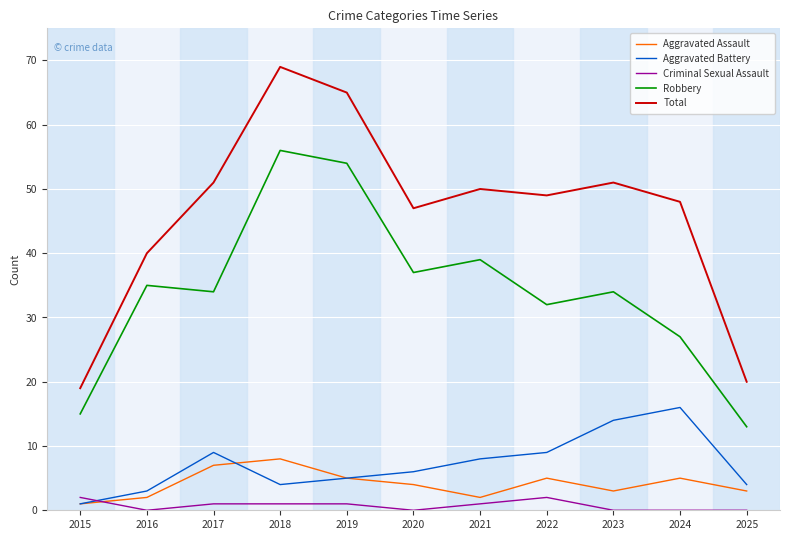

What is the average value of the Aggravated Battery series?

7